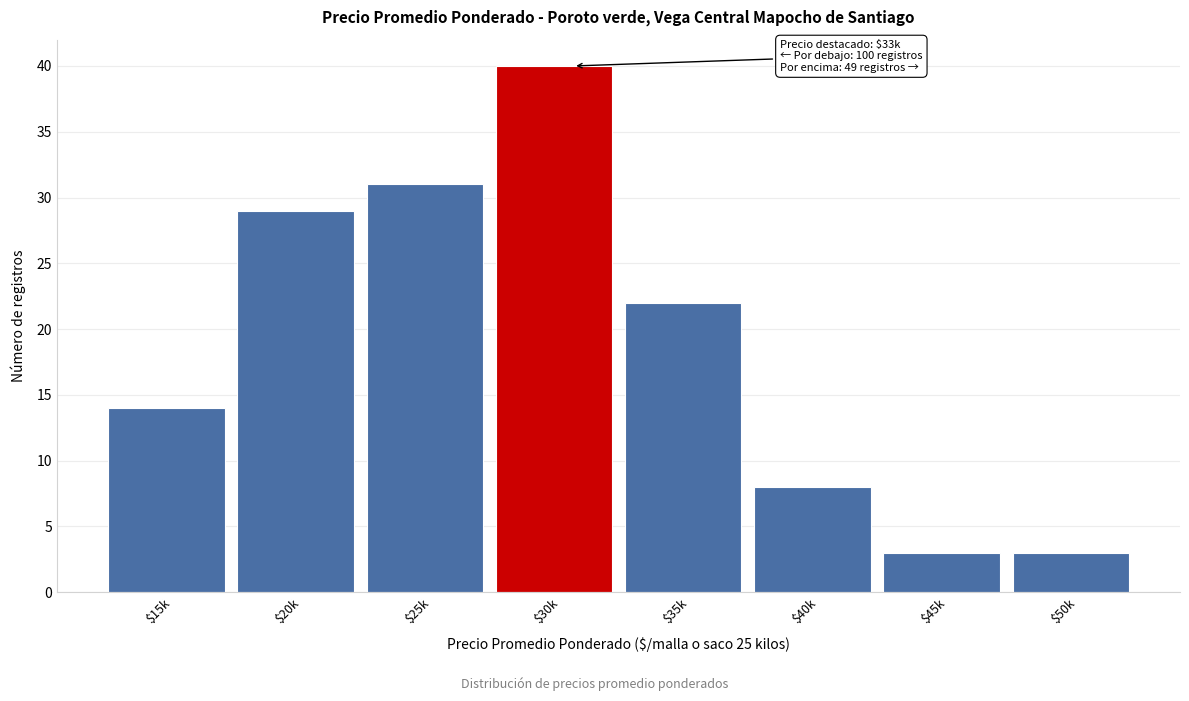

Reading left to right, list all the values displayed in this chart.

14	29	31	40	22	8	3	3